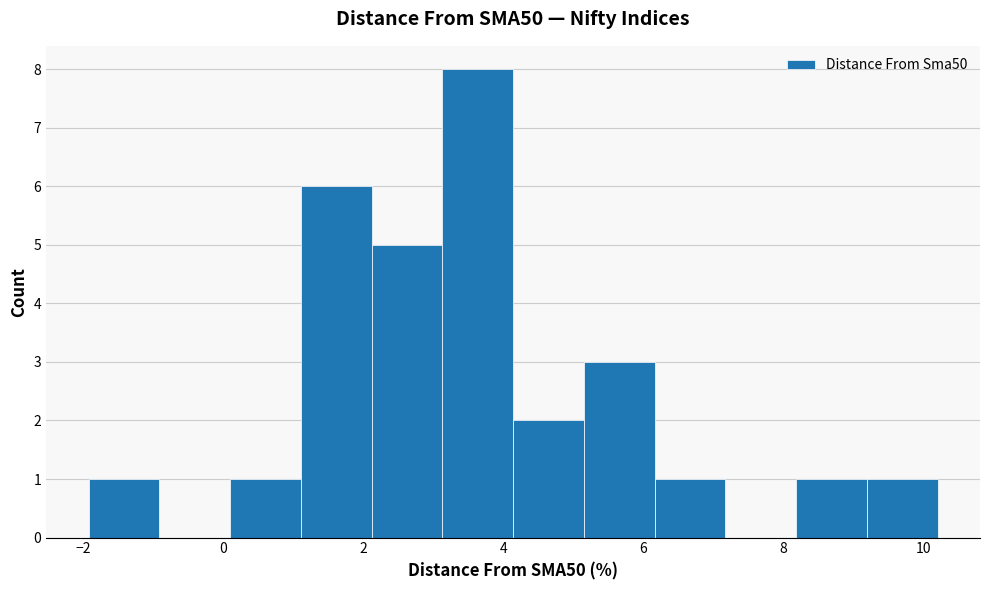

How tall is the bar that spans 4.2 to 5.2 on the x-axis? Neither the bar edges nor the heights are printed on the chart, so give them approximately, as read against the axes.

2